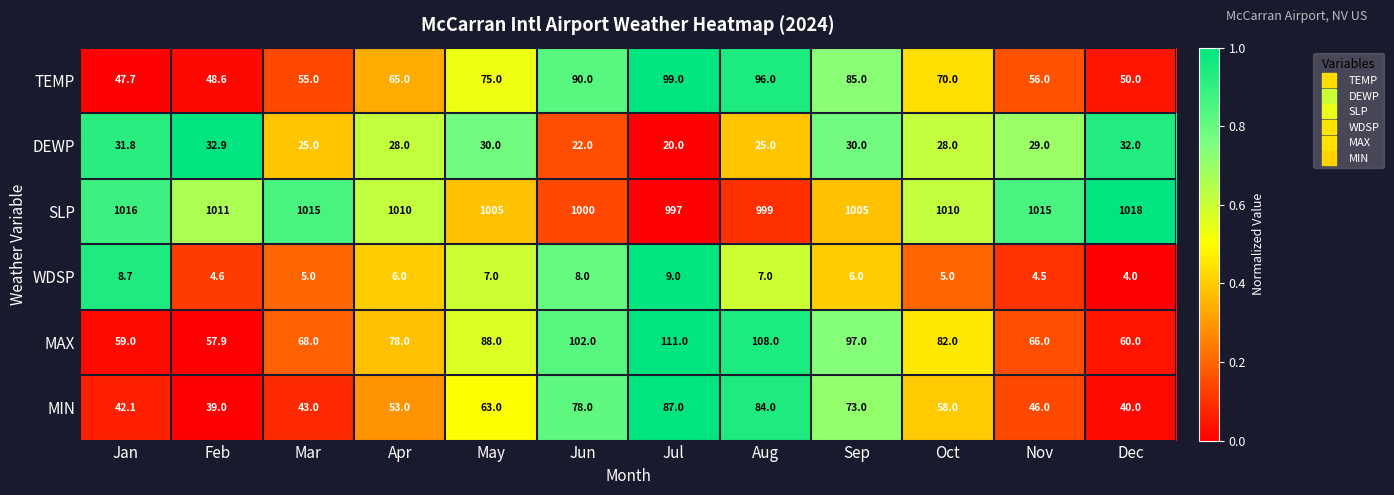

At how many categories does at least one series exceed 765?

12